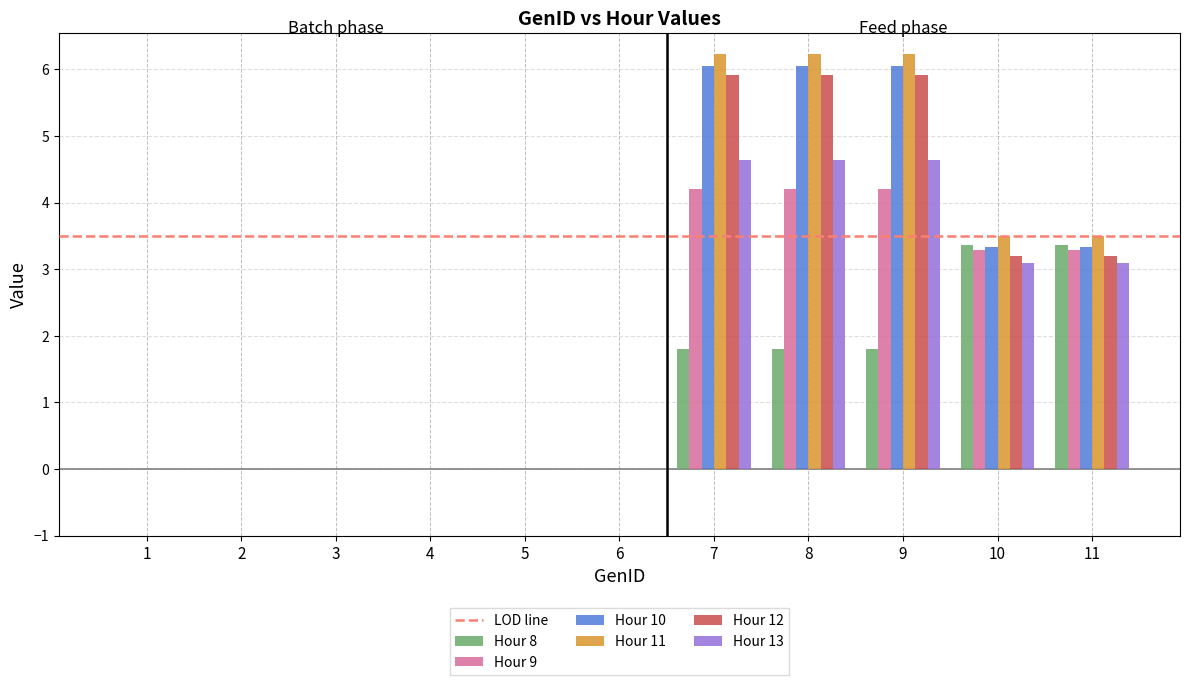

How many distinct data groups are displayed?

6